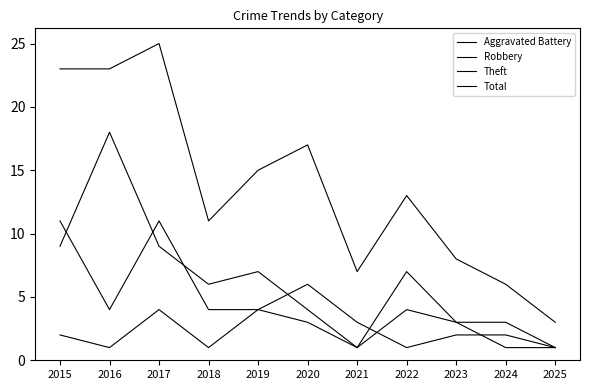

Which series changed the most between 2017 and 2025?

Total